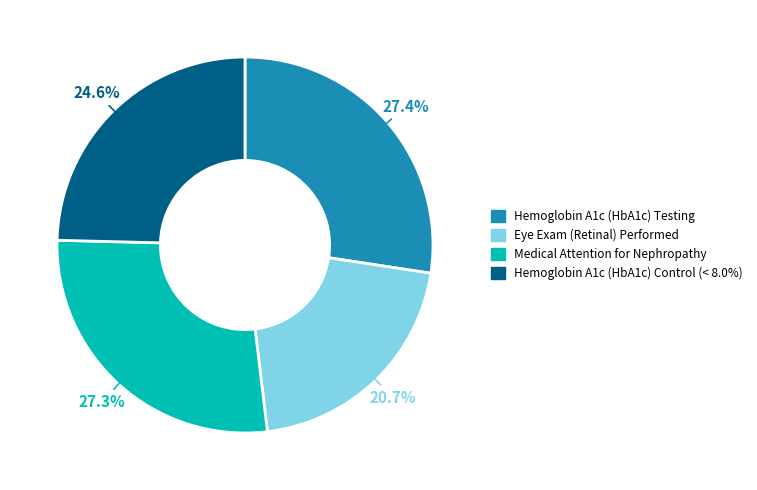

To the nearest percent, what is the difference between the largest and smallest slice percentages?

7%